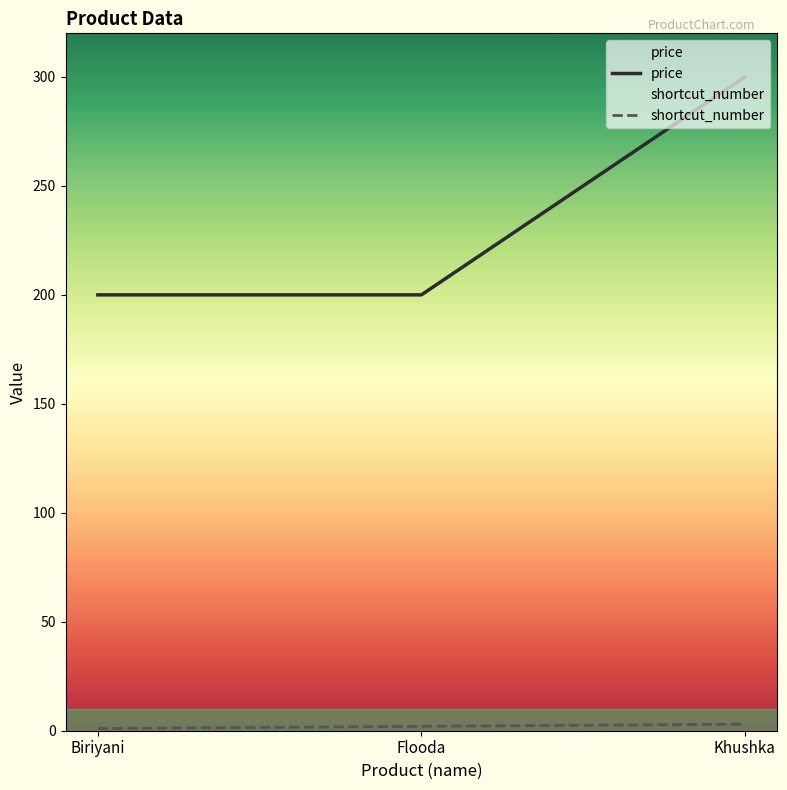

What are all the series names shown in the legend?

price, shortcut_number